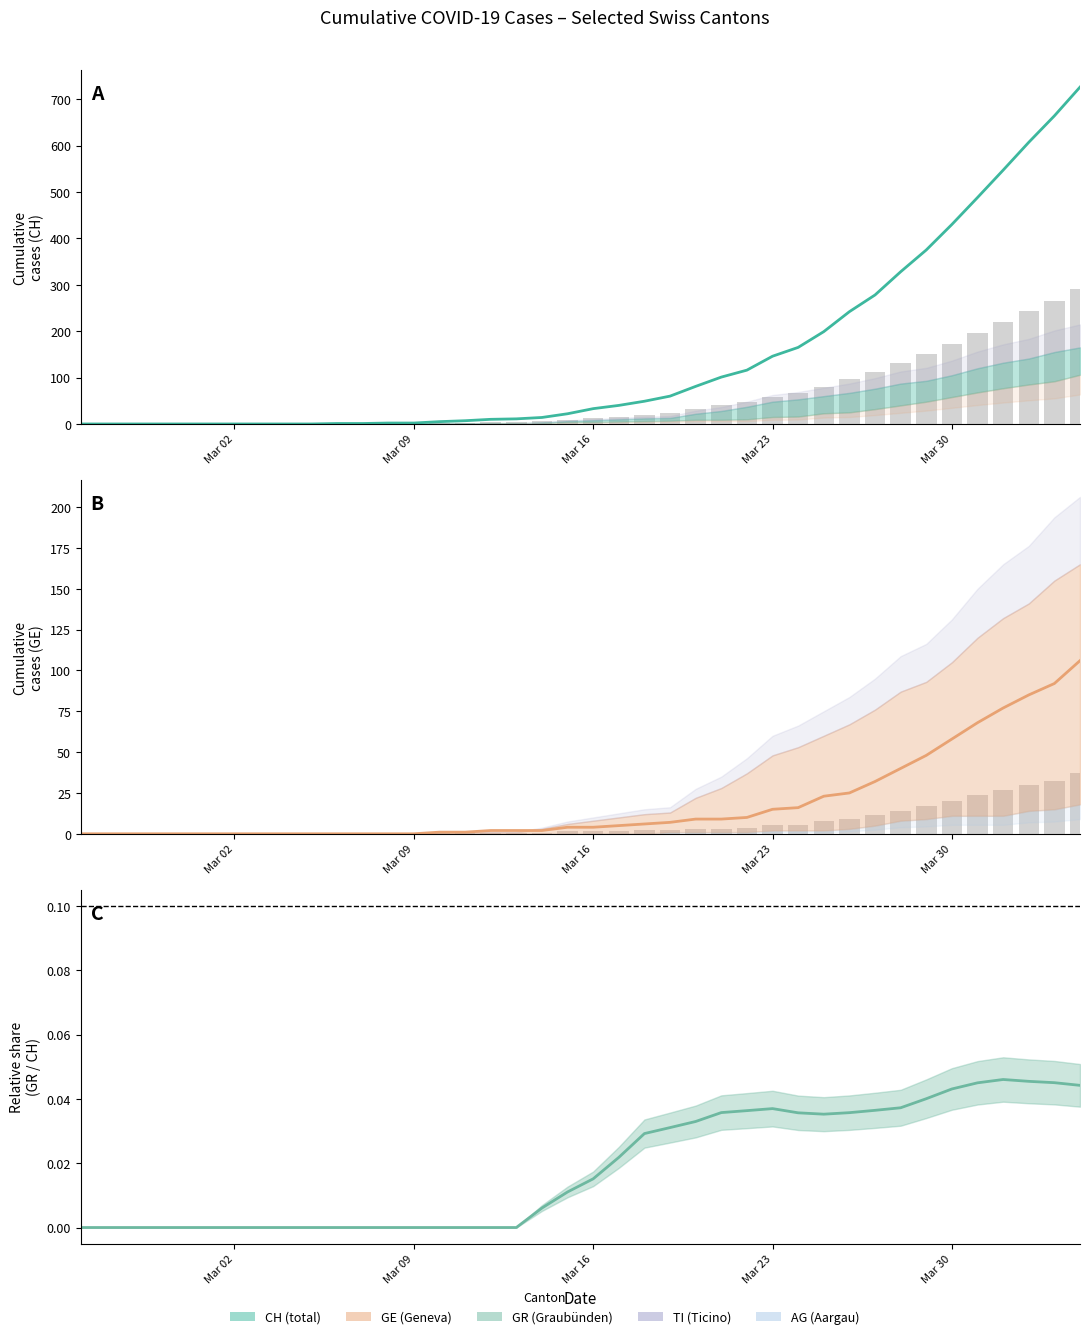

The GR/CH ratio series shows -0.0 at Mar 30. True or false?

False